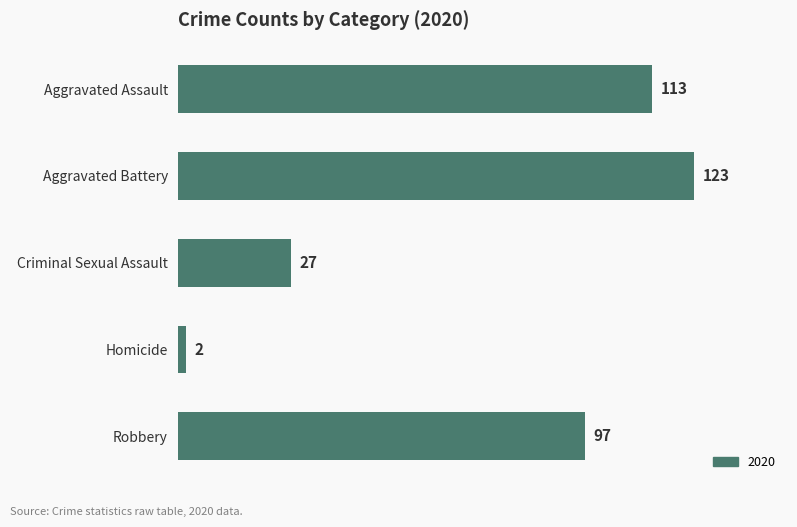

Does the chart contain any negative values?

No